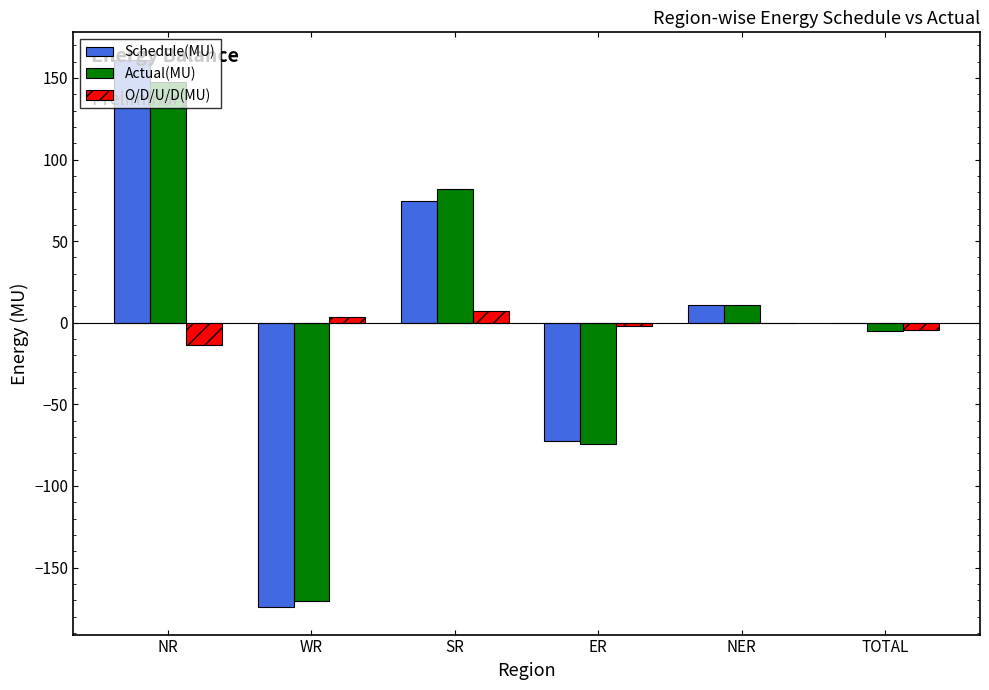

What is the maximum value shown in the chart?

161.2